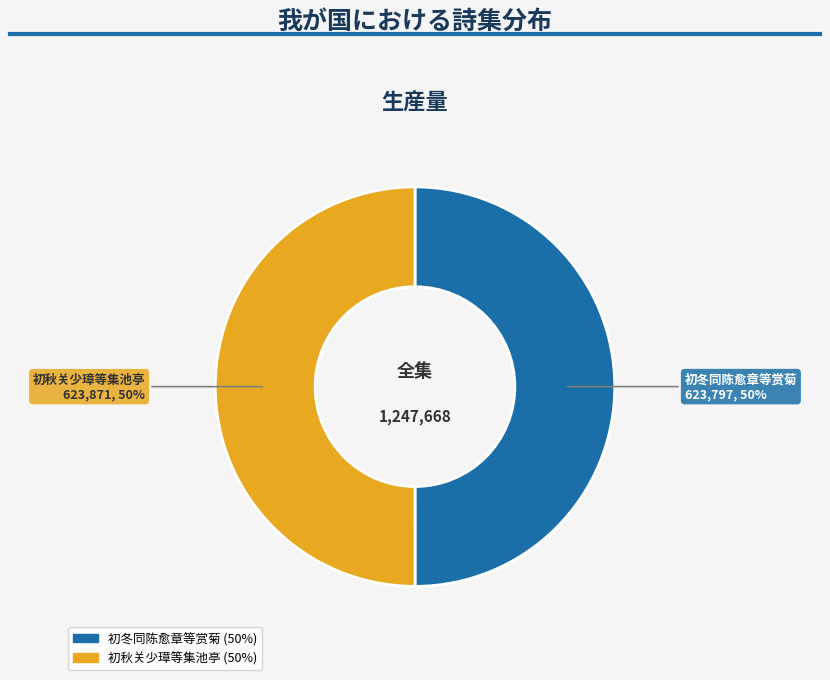

The 初冬同陈愈章等赏菊 slice represents 50% of the pie. True or false?

True